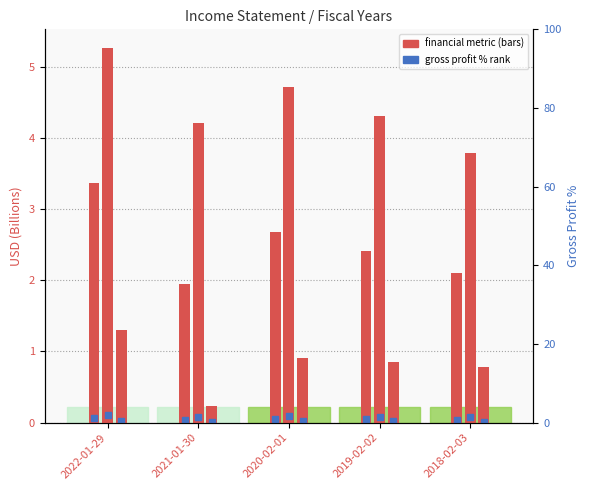

List the labels in order of operatingIncome value, smallest first.

2021-01-30, 2018-02-03, 2019-02-02, 2020-02-01, 2022-01-29